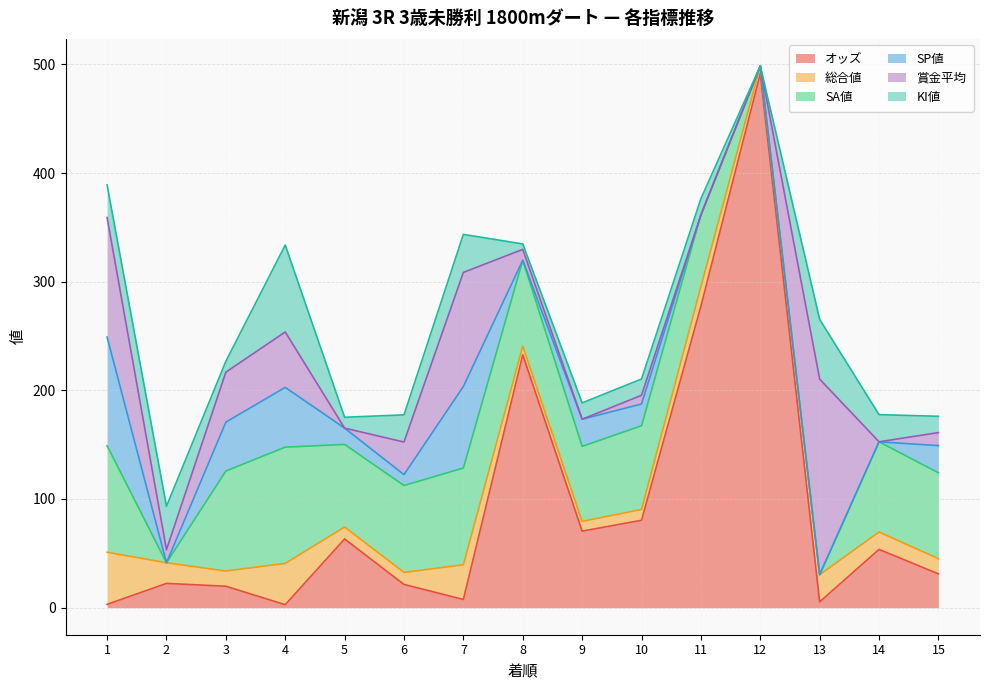

What is the difference between the second highest and minimum values in the KI値 series?

55.0